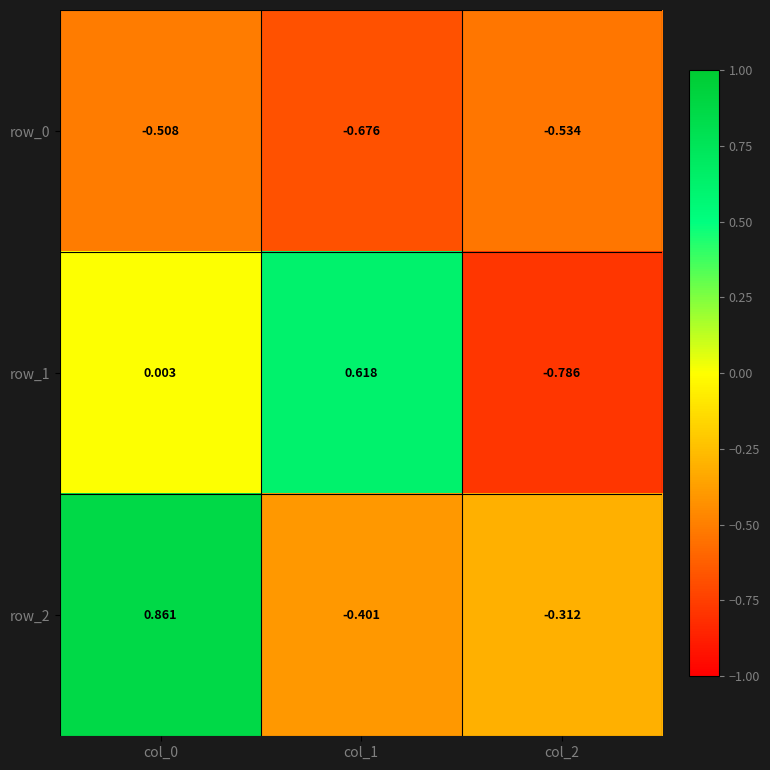

Which series has the largest range (max minus min)?

row_1